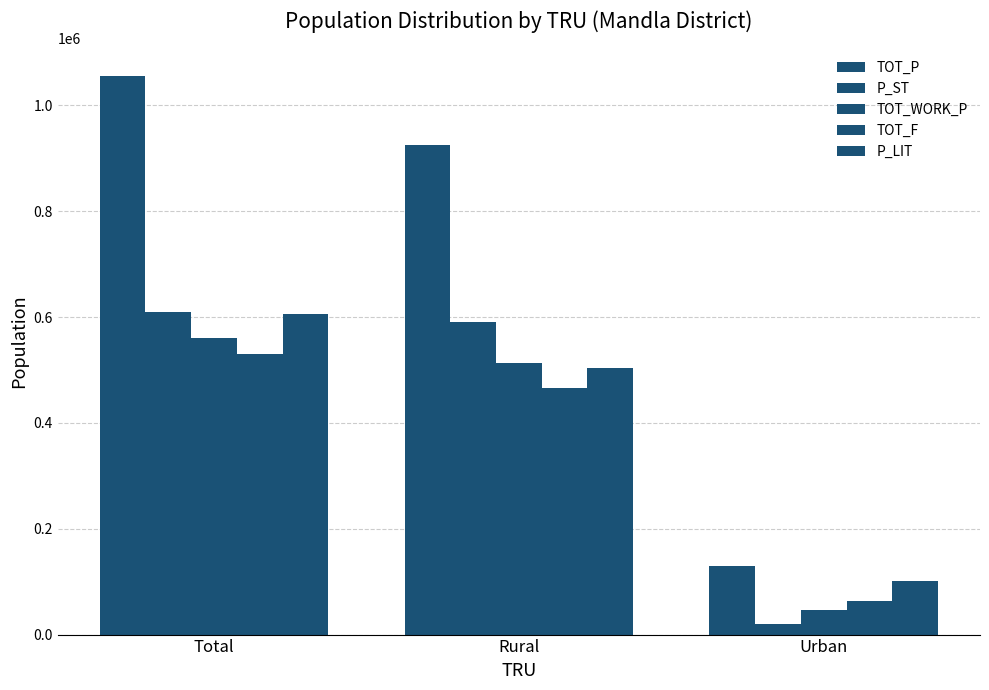

How many groups of bars are there?

3